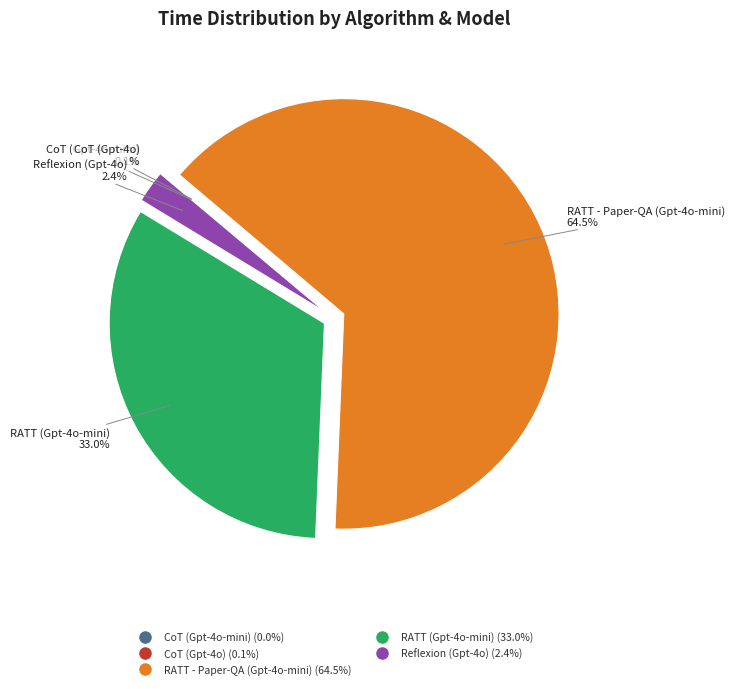

Do Reflexion (Gpt-4o) and RATT (Gpt-4o-mini) together represent more than half of the pie?

No